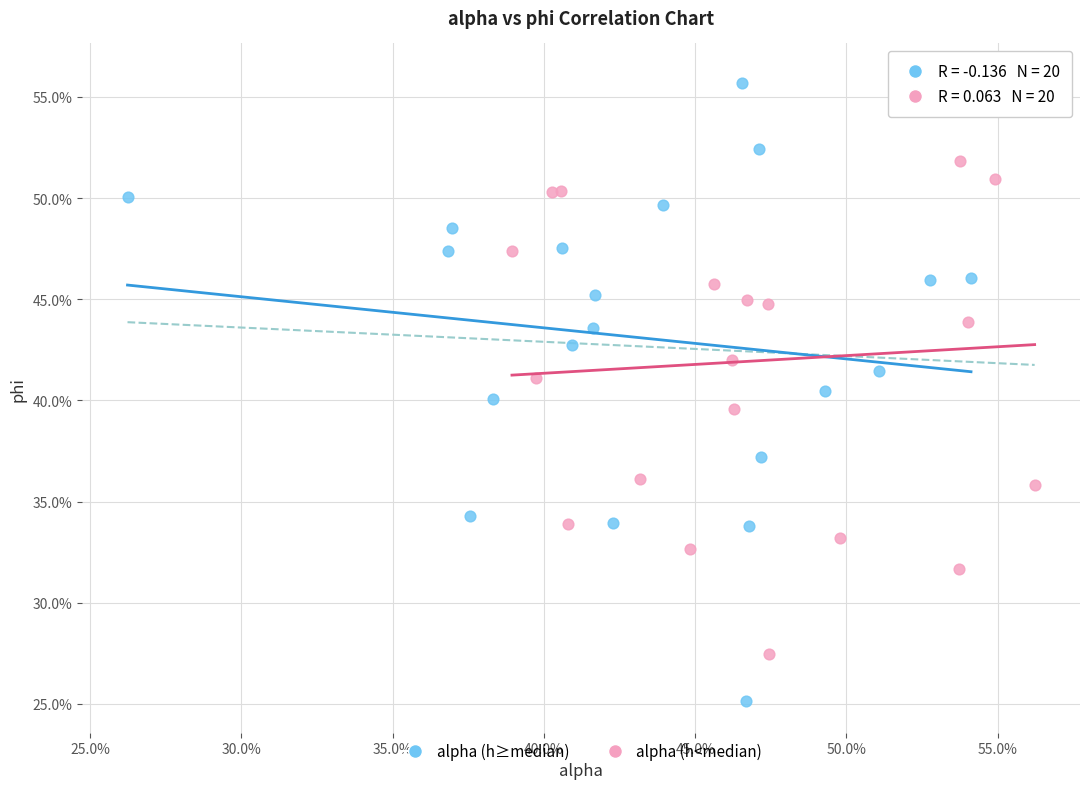

Which series contains the lowest Y value?

alpha (h≥median)